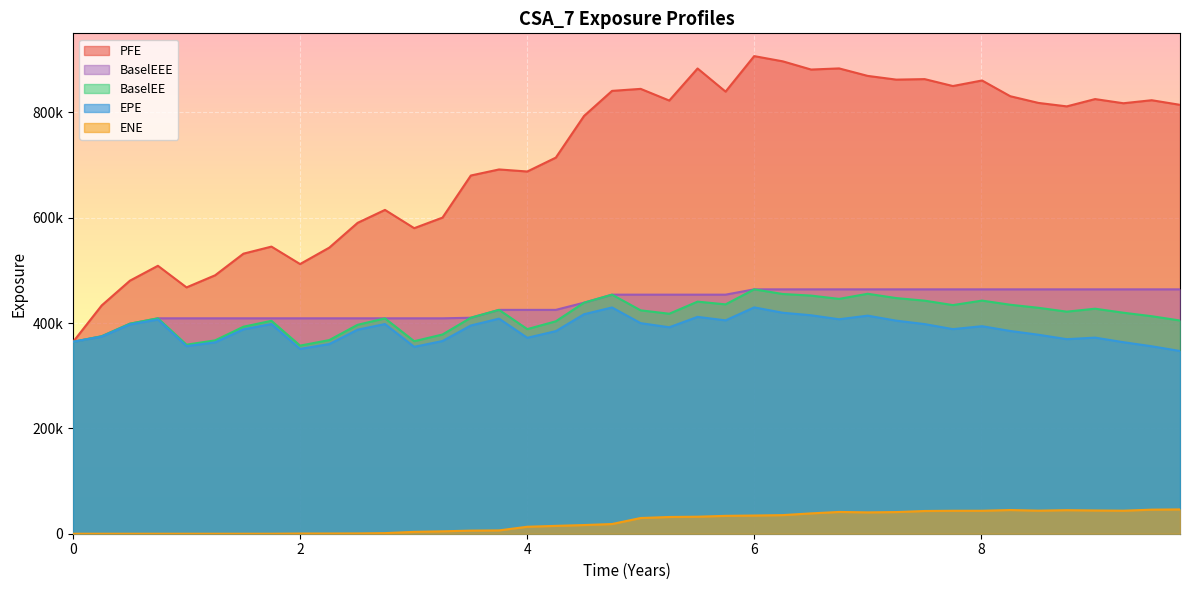

Reading left to right, what are all the values shown in this chart?

EPE: 364402.0	374202.0	397294.0	406616.0	356111.0	363350.0	388032.0	398146.0	350852.0	360076.0	387338.0	398096.0	354818.0	365888.0	395349.0	408345.0	371972.0	384643.0	416738.0	429553.0	399785.0	391961.0	411699.0	405092.0	429692.0	419533.0	414751.0	407173.0	414017.0	404491.0	398001.0	388446.0	393993.0	384927.0	377785.0	369373.0	372292.0	363629.0	355896.0	346916.0
PFE: 364402.0	433414.0	480406.0	508692.0	467653.0	490672.0	531692.0	545109.0	511977.0	543169.0	590207.0	614767.0	580092.0	600182.0	680067.0	691588.0	687692.0	714046.0	793174.0	840751.0	844568.0	822391.0	883277.0	839361.0	906749.0	896825.0	881255.0	883412.0	869198.0	862112.0	863090.0	849952.0	860497.0	830611.0	817881.0	811320.0	825192.0	817271.0	823014.0	814263.0
BaselEE: 364402.0	374906.0	398784.0	408962.0	358958.0	367103.0	393010.0	404245.0	357122.0	367636.0	396654.0	408849.0	365527.0	378217.0	410065.0	424988.0	388453.0	403276.0	438641.0	453885.0	424107.0	417656.0	440622.0	435442.0	463944.0	455133.0	452068.0	445880.0	455537.0	447366.0	442457.0	434059.0	442601.0	434720.0	428926.0	421608.0	427203.0	419591.0	412961.0	404789.0
BaselEEE: 364402.0	374906.0	398784.0	408962.0	408962.0	408962.0	408962.0	408962.0	408962.0	408962.0	408962.0	408962.0	408962.0	408962.0	410065.0	424988.0	424988.0	424988.0	438641.0	453885.0	453885.0	453885.0	453885.0	453885.0	463944.0	463944.0	463944.0	463944.0	463944.0	463944.0	463944.0	463944.0	463944.0	463944.0	463944.0	463944.0	463944.0	463944.0	463944.0	463944.0
ENE: 0.0	0.0	0.0	0.0	0.0	0.0	2.3	24.4	388.1	428.1	597.6	1134.2	3528.9	4553.8	5889.6	6308.1	13222.3	14903.5	16482.7	18397.9	29823.5	31769.9	32288.1	33932.8	34537.0	35337.7	38619.9	41340.1	40525.0	41106.2	43149.4	43565.8	43577.1	44985.7	43770.0	44715.7	44120.6	43709.7	45677.7	46152.7